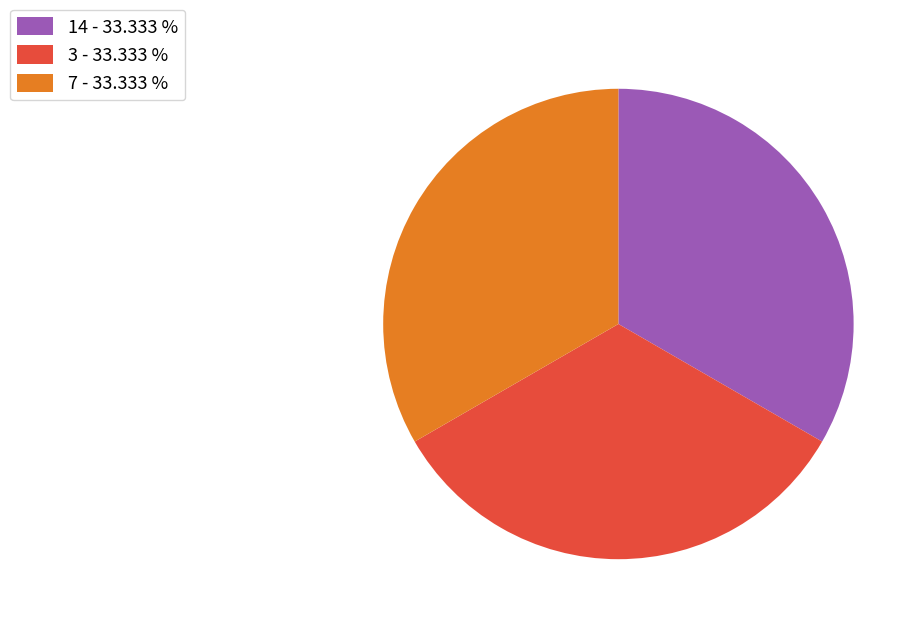

Do 3 - 33.333 % and 7 - 33.333 % together represent more than half of the pie?

Yes